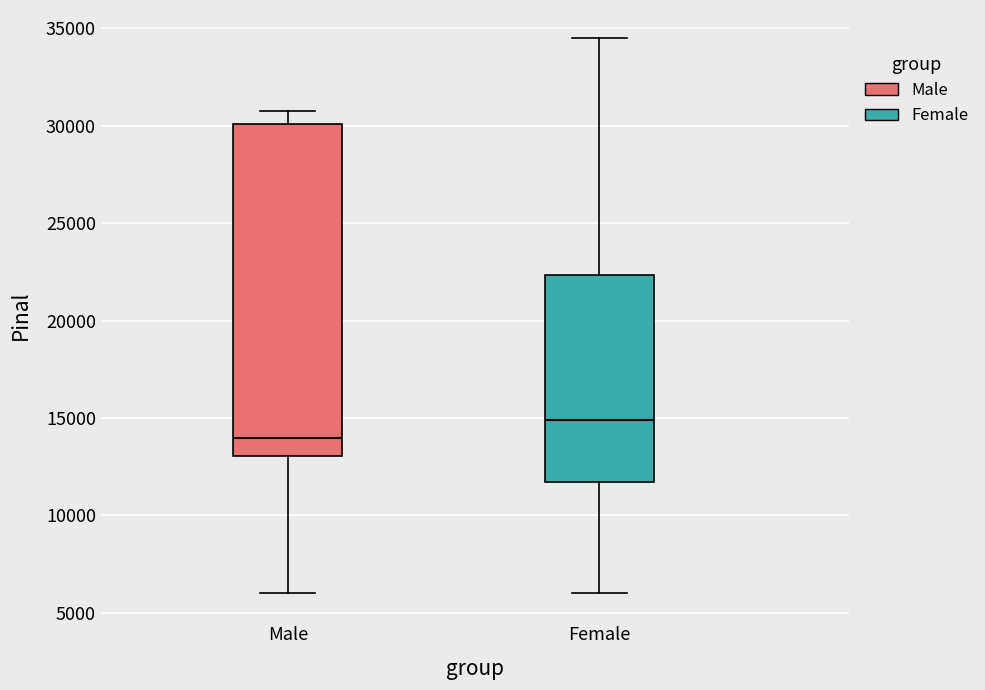

Which box has the highest median line?

Female